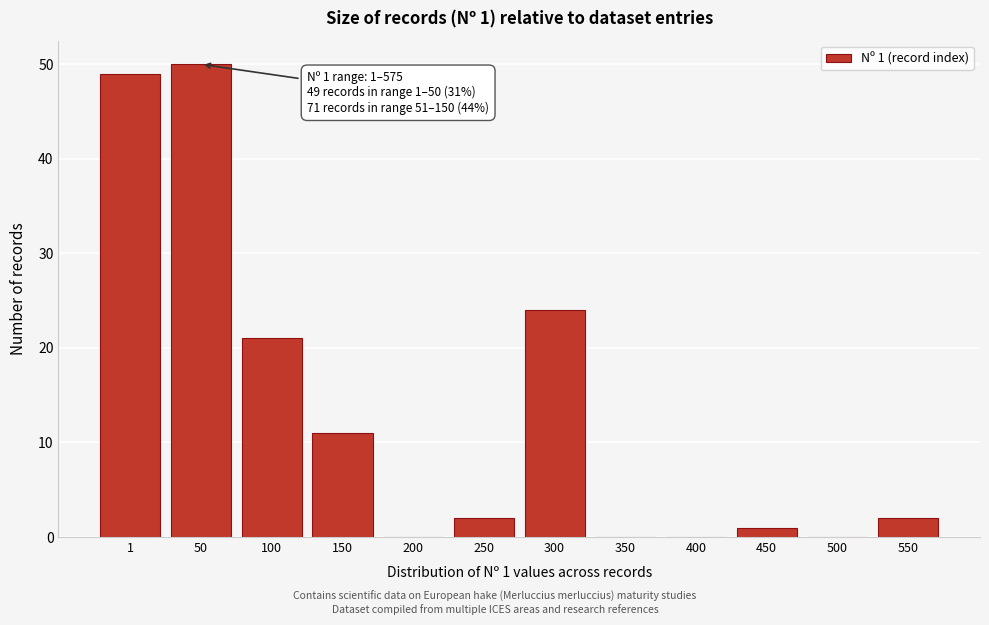

Reading left to right, list all the values displayed in this chart.

1=49	50=50	100=21	150=11	200=0	250=2	300=24	350=0	400=0	450=1	500=0	550=2